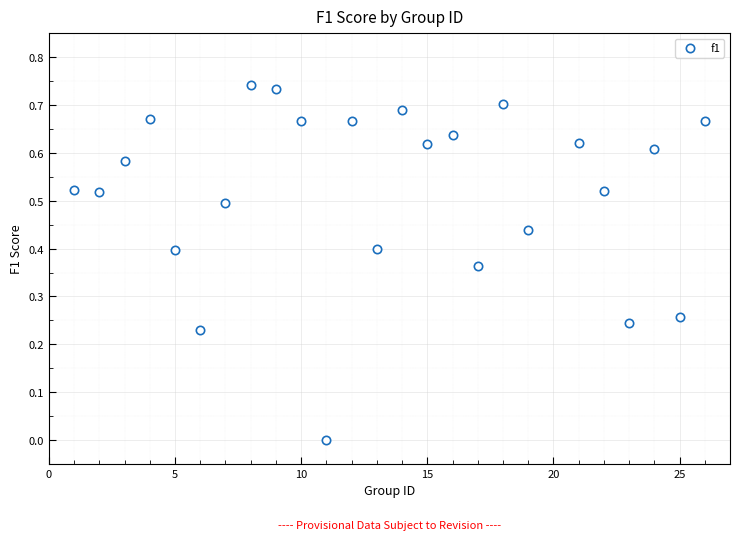

How many points are shown in the scatter plot?

25